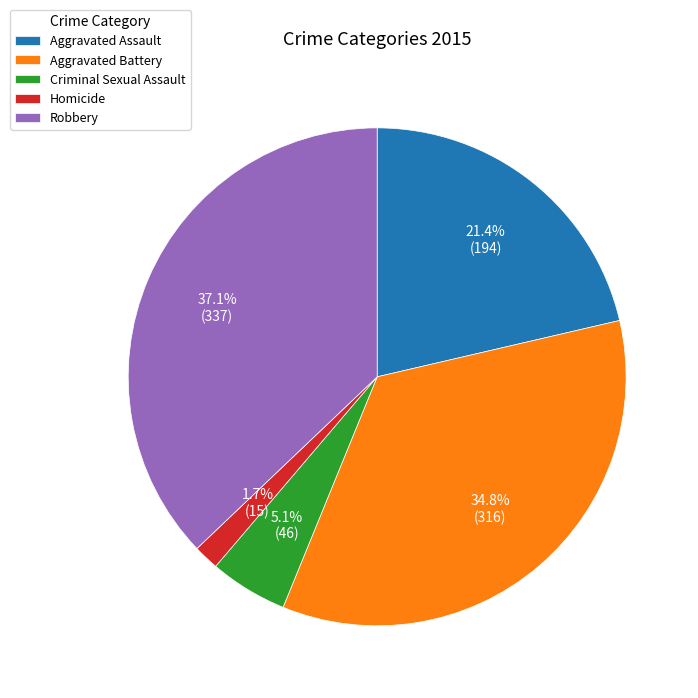

To the nearest percent, what portion does Homicide represent?

2%